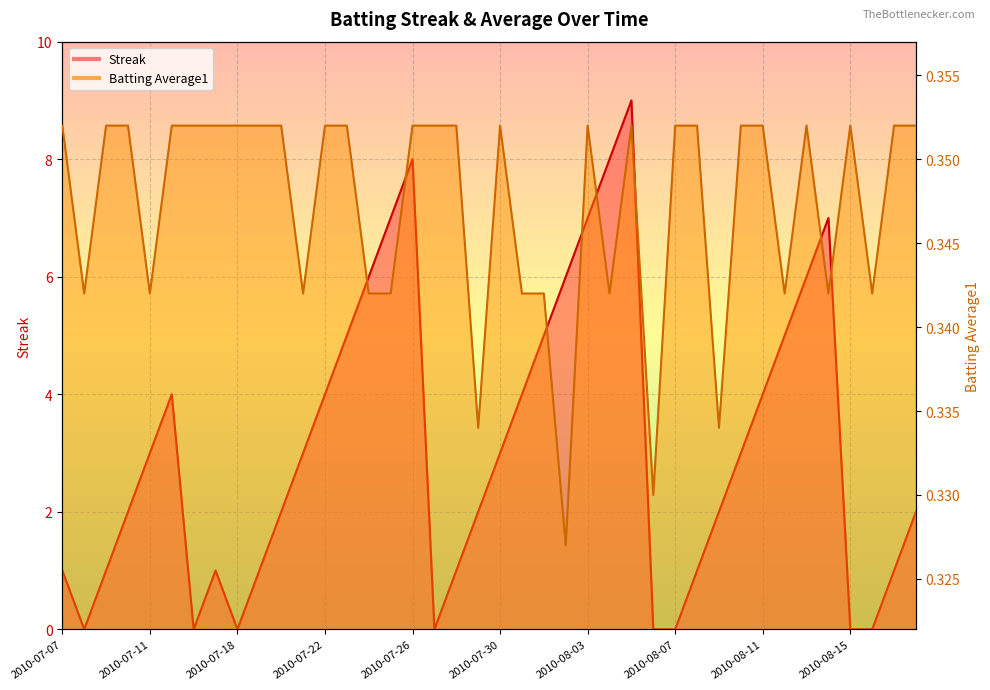

The value of Batting Average1 at 2010-08-16 is 0.3. True or false?

True